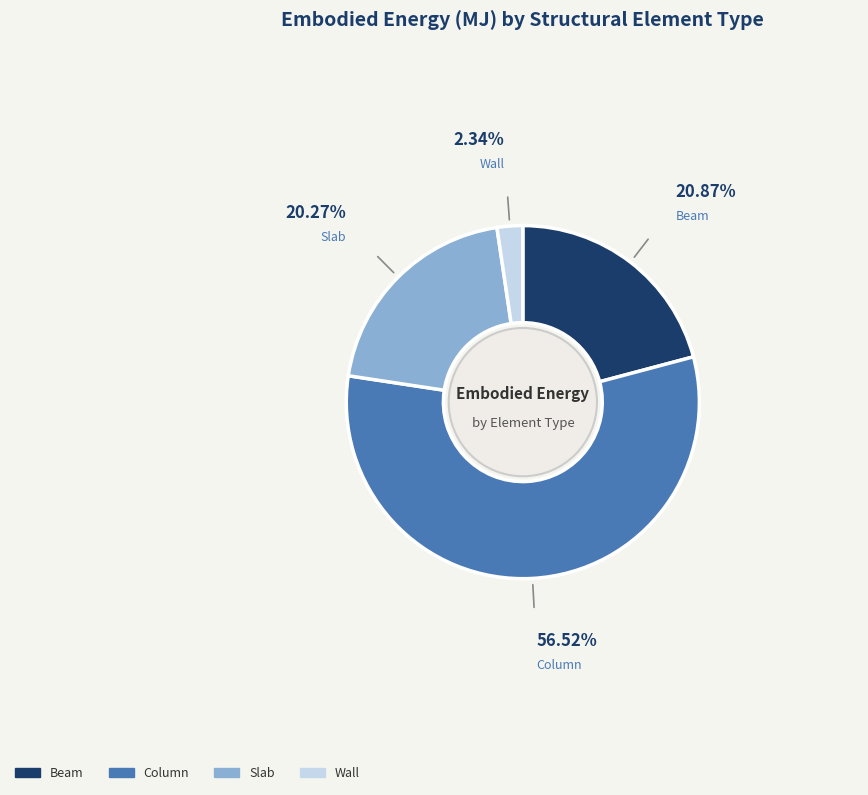

How many segments does this pie chart have?

4